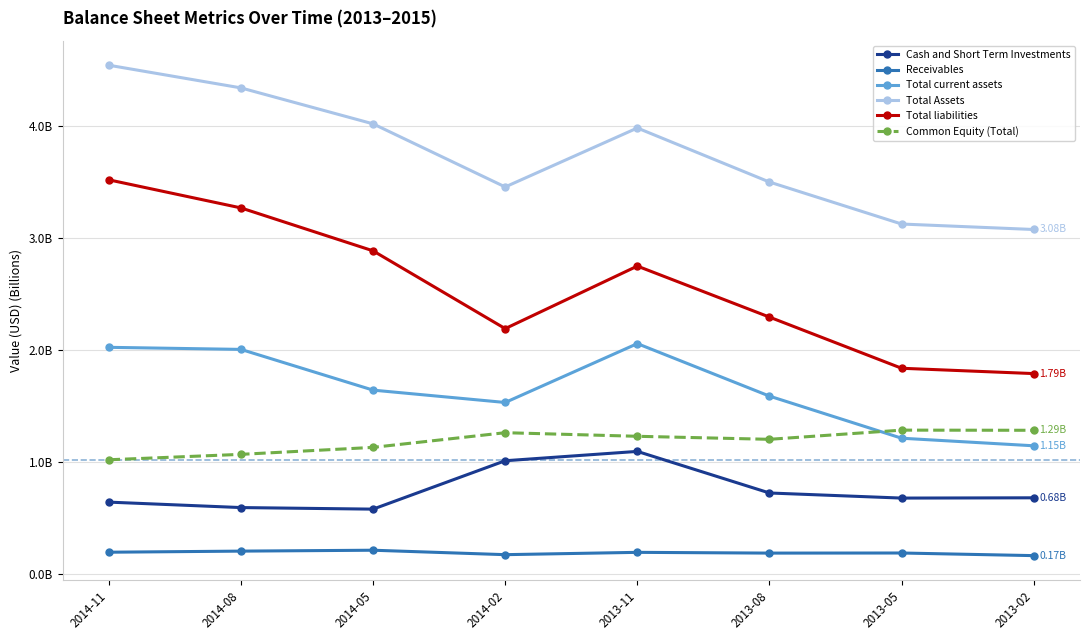

Which has a higher value, 2013-05 or 2013-08?

2013-08